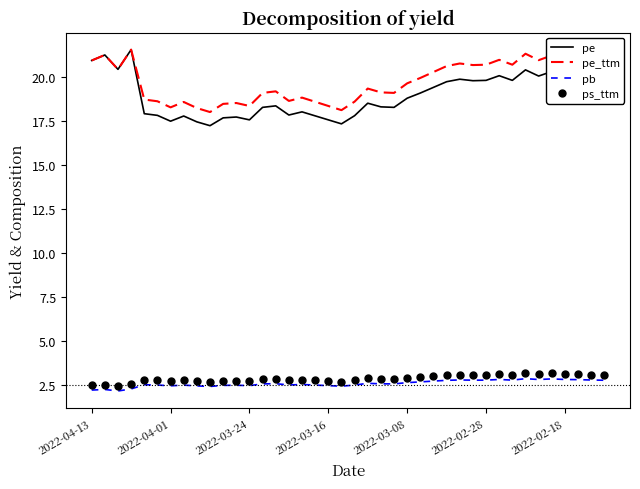

Which series has the largest range (max minus min)?

pe